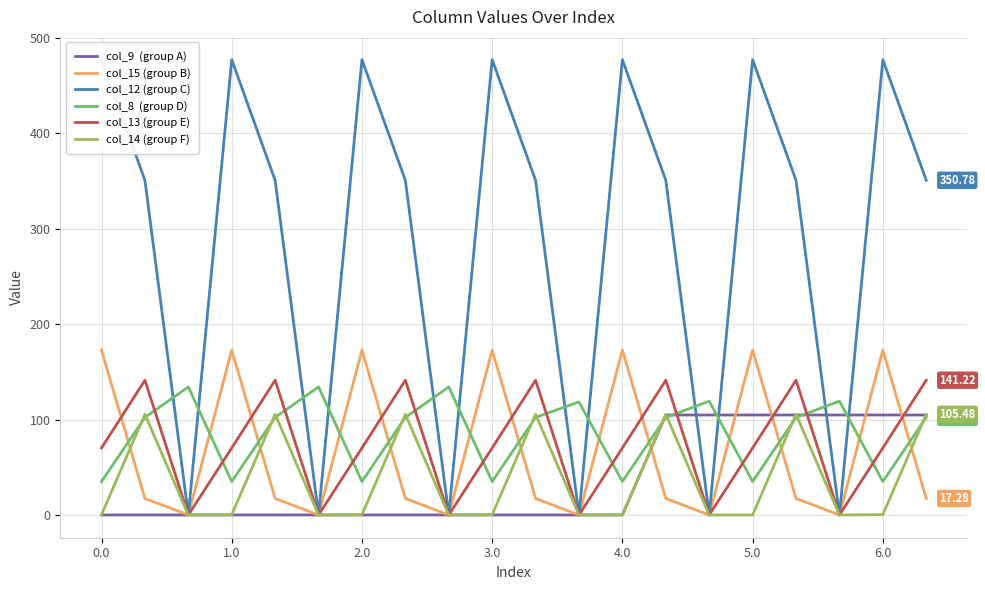

What is the value of the col_9  (group A) point at the 18th from the left?

104.8